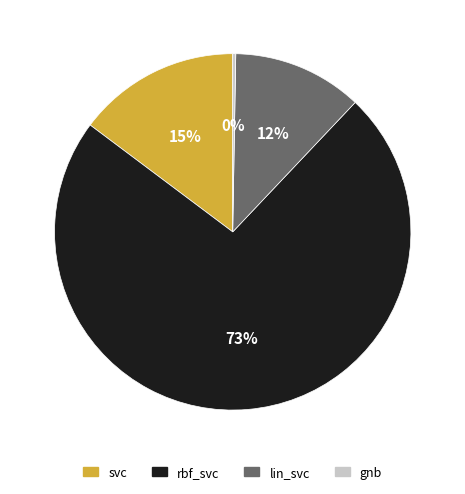

What is the majority slice?

rbf_svc